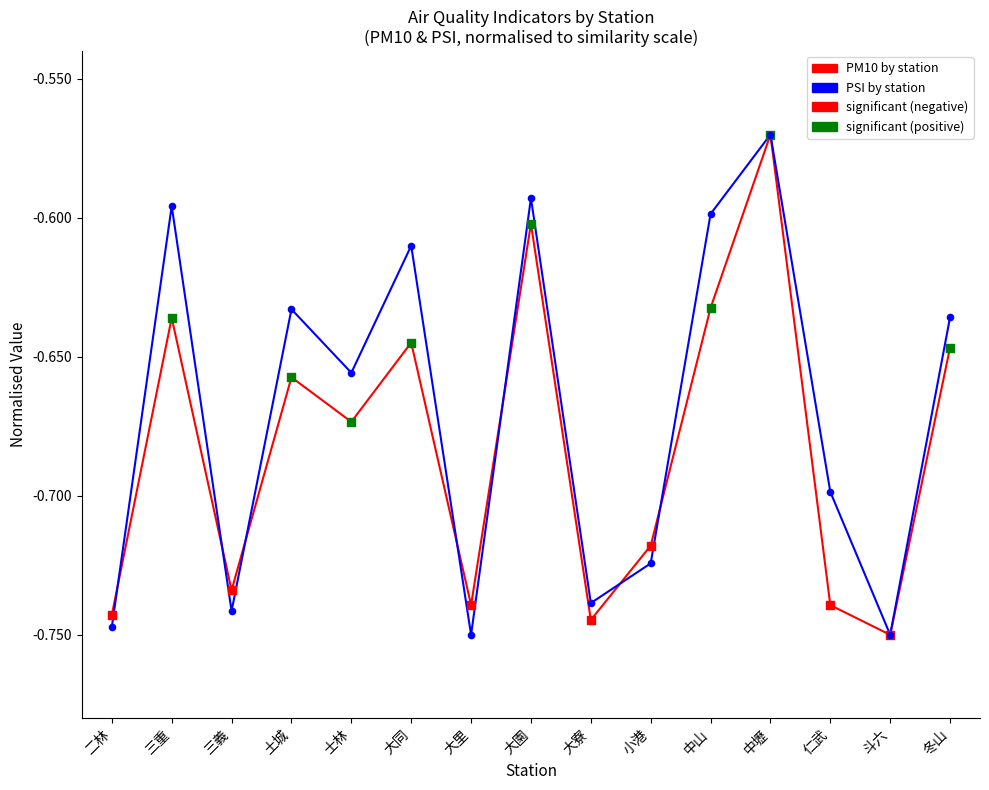

What position from the right is 大寮?

7